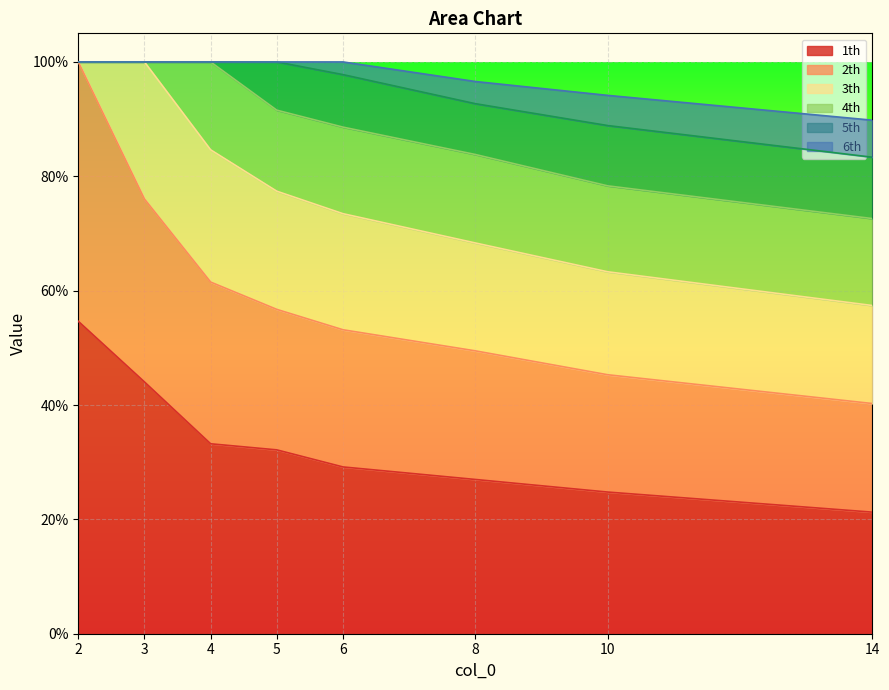

Reading right to left, what are all the values shown in this chart?

1th: 14=0.2	10=0.2	8=0.3	6=0.3	5=0.3	4=0.3	3=0.4	2=0.5
2th: 14=0.2	10=0.2	8=0.2	6=0.2	5=0.2	4=0.3	3=0.3	2=0.5
3th: 14=0.2	10=0.2	8=0.2	6=0.2	5=0.2	4=0.2	3=0.2	2=0.0
4th: 14=0.2	10=0.2	8=0.2	6=0.2	5=0.1	4=0.2	3=0.0	2=0.0
5th: 14=0.1	10=0.1	8=0.1	6=0.1	5=0.1	4=0.0	3=0.0	2=0.0
6th: 14=0.1	10=0.1	8=0.0	6=0.0	5=0.0	4=0.0	3=0.0	2=0.0